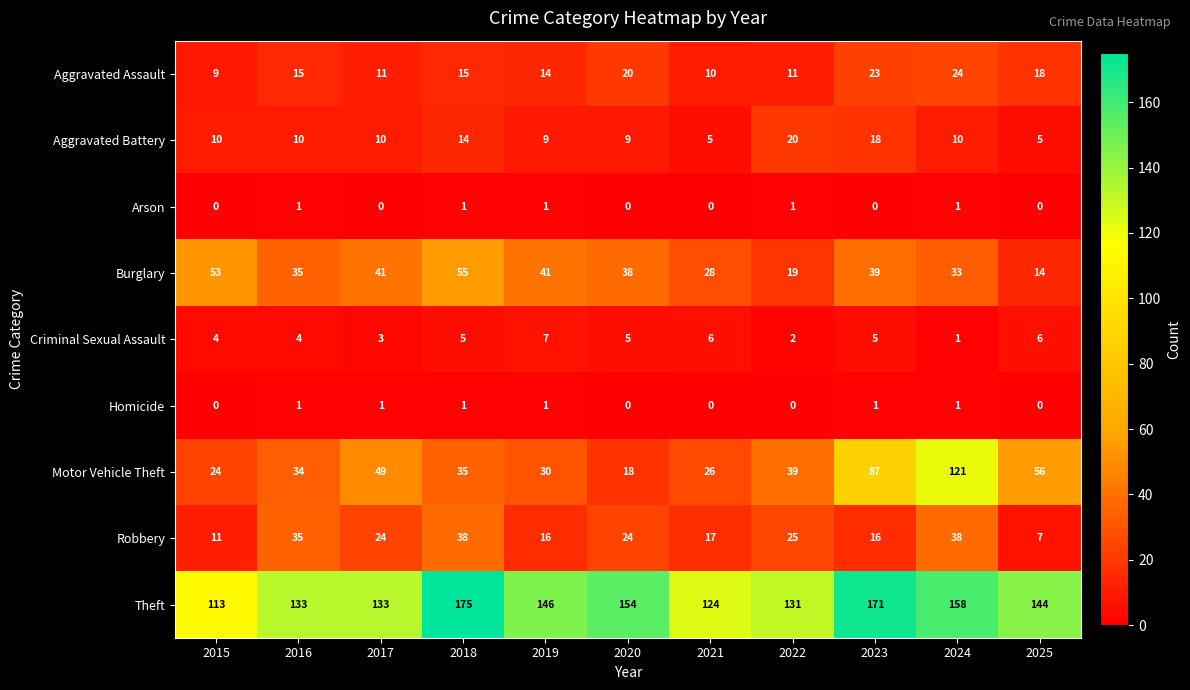

At which label is Motor Vehicle Theft closest to 69?

2025